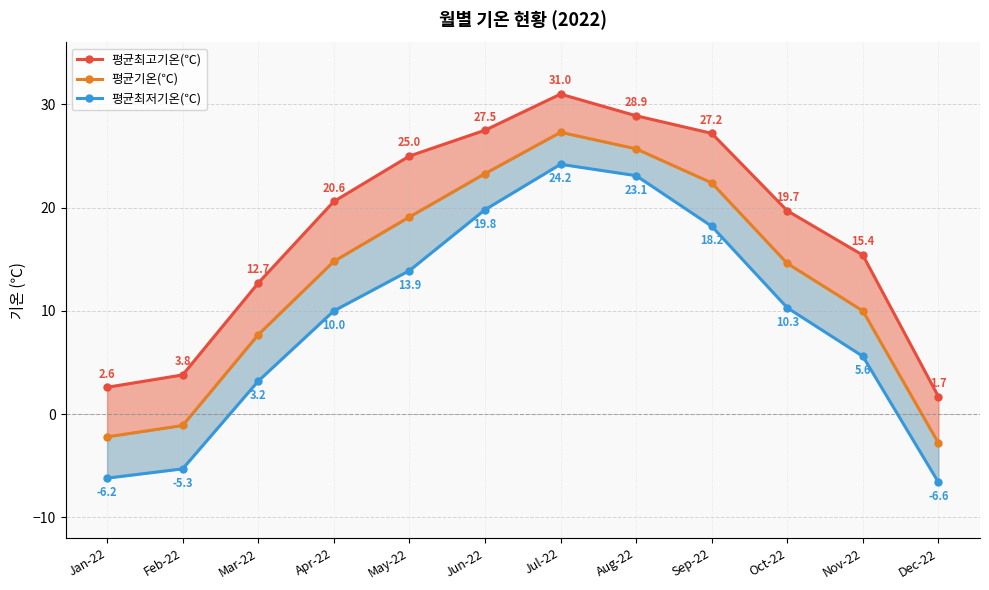

Reading left to right, list all the values displayed in this chart.

평균최고기온(℃): Jan-22=2.6	Feb-22=3.8	Mar-22=12.7	Apr-22=20.6	May-22=25.0	Jun-22=27.5	Jul-22=31.0	Aug-22=28.9	Sep-22=27.2	Oct-22=19.7	Nov-22=15.4	Dec-22=1.7
평균기온(℃): Jan-22=-2.2	Feb-22=-1.1	Mar-22=7.7	Apr-22=14.8	May-22=19.1	Jun-22=23.3	Jul-22=27.3	Aug-22=25.7	Sep-22=22.4	Oct-22=14.6	Nov-22=10.0	Dec-22=-2.8
평균최저기온(℃): Jan-22=-6.2	Feb-22=-5.3	Mar-22=3.2	Apr-22=10.0	May-22=13.9	Jun-22=19.8	Jul-22=24.2	Aug-22=23.1	Sep-22=18.2	Oct-22=10.3	Nov-22=5.6	Dec-22=-6.6